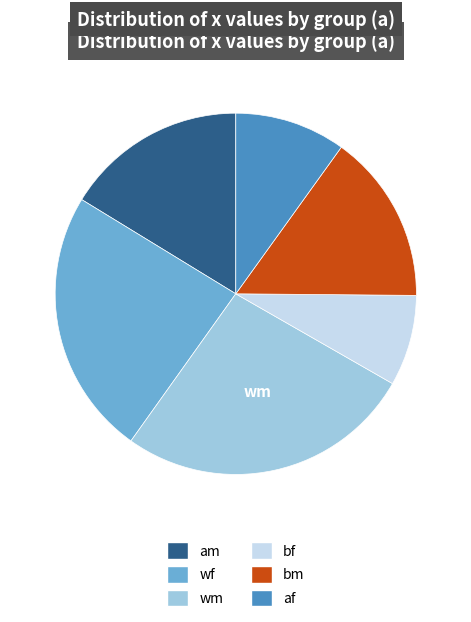

Which category has the biggest portion of the pie?

wm